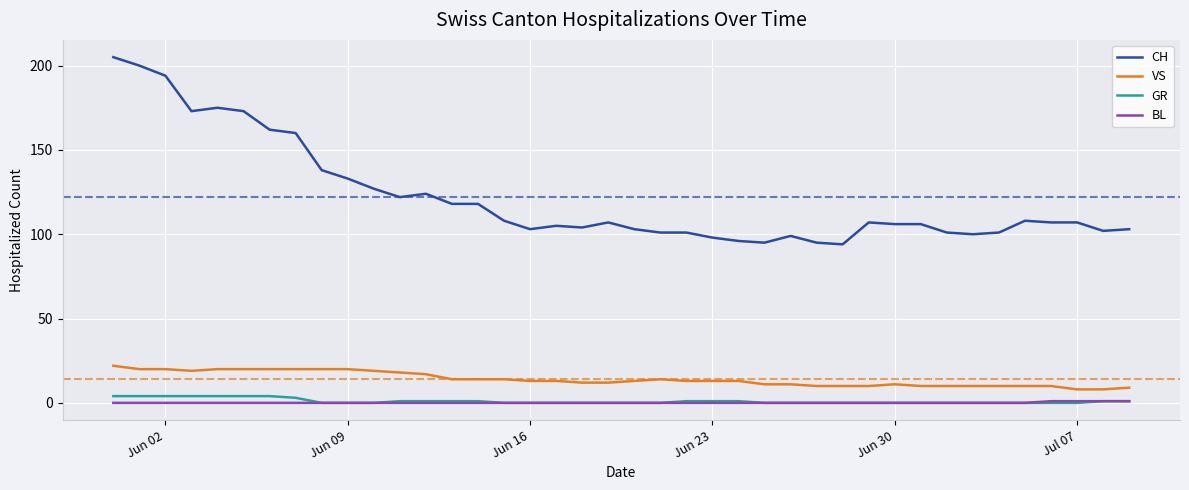

Which series has the largest range (max minus min)?

CH